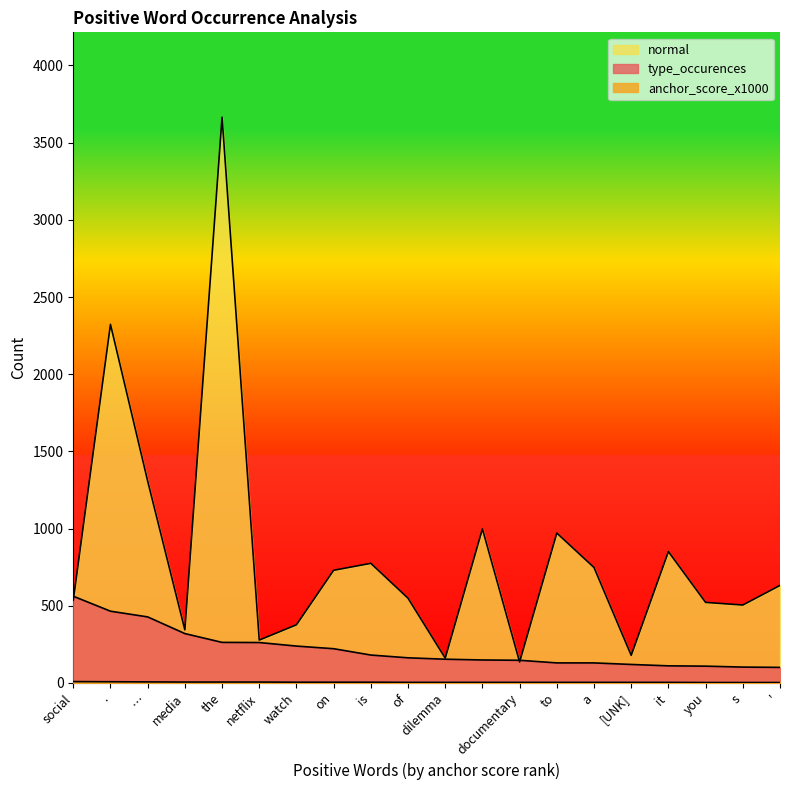

What is the value of the anchor_score_x1000 point at the 1st from the left?

9